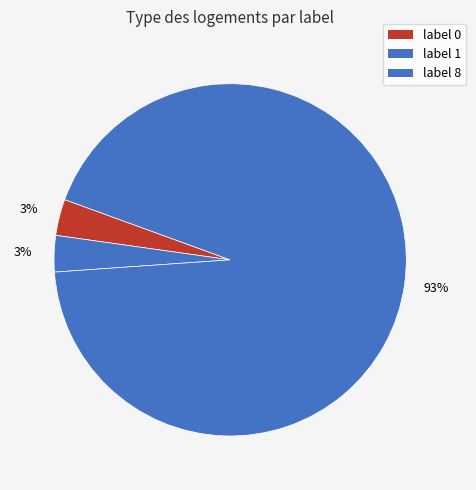

Count the number of slices in the pie.

3